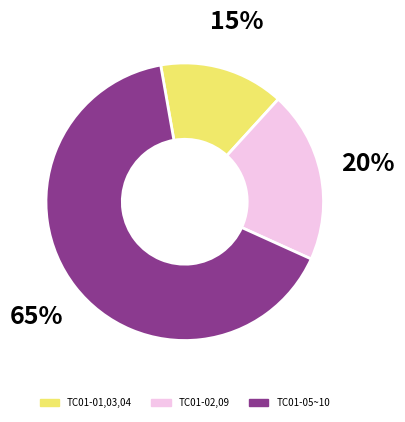

To the nearest percent, what is the average slice percentage?

33%